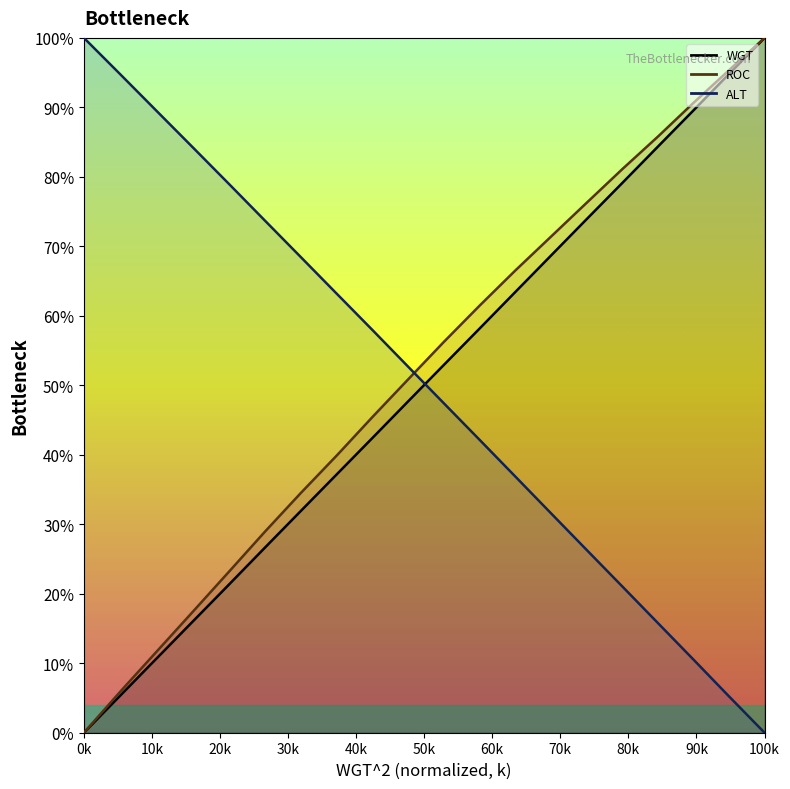

Does the chart have visible grid lines?

No